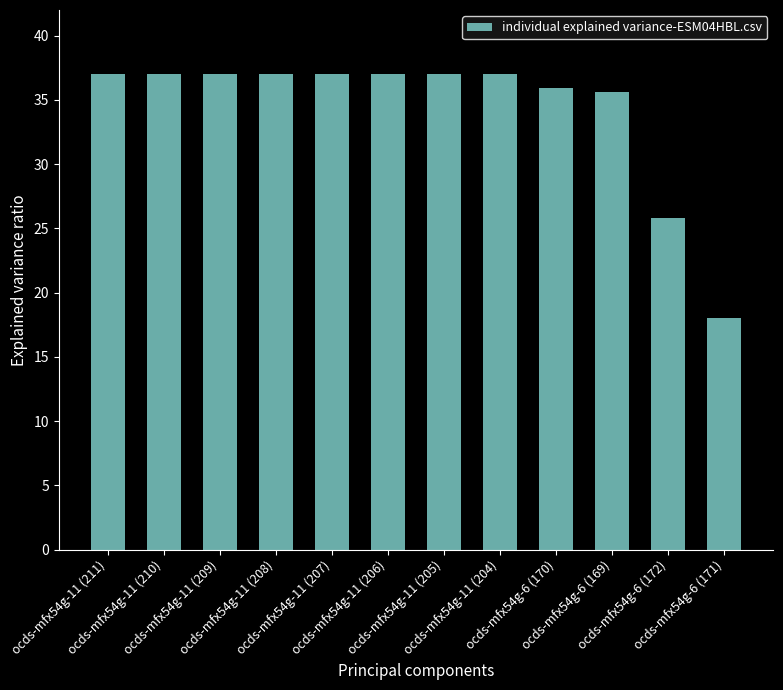

The chart shows a value of 37.0 at ocds-mfx54g-11 (206). True or false?

True